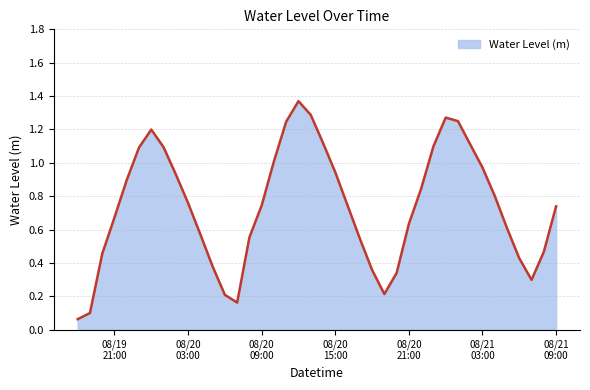

Is this an area chart (filled region under the line)?

Yes